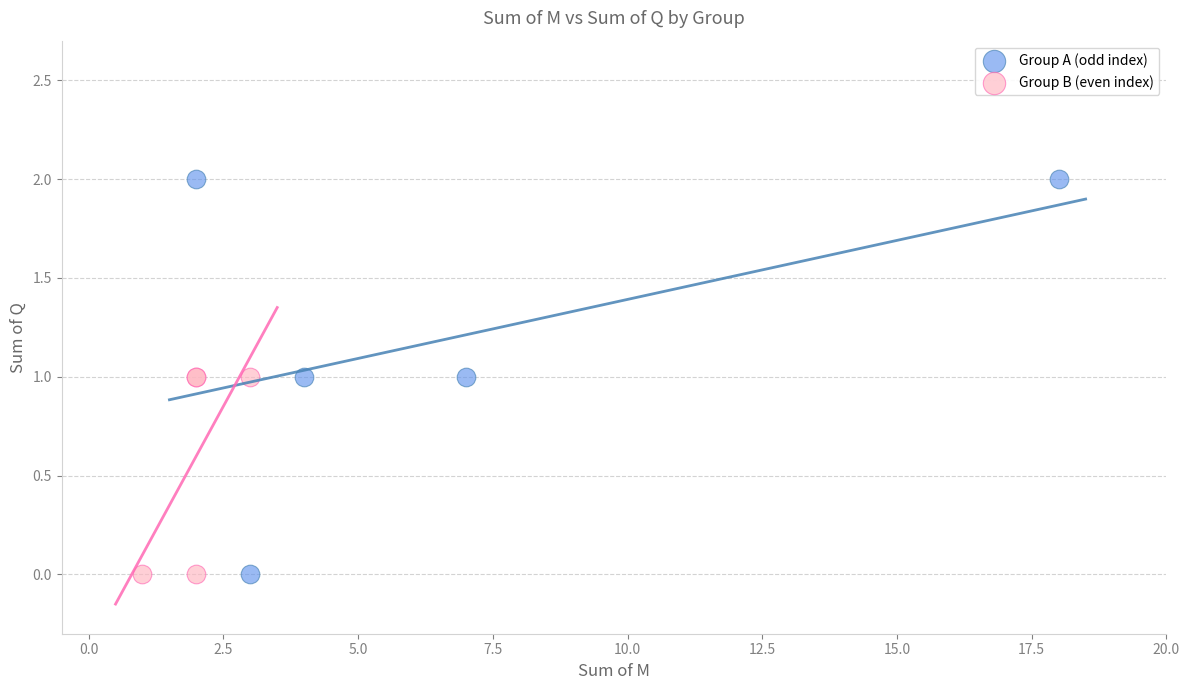

Which series has the largest Y range (max minus min)?

Group A (odd index)